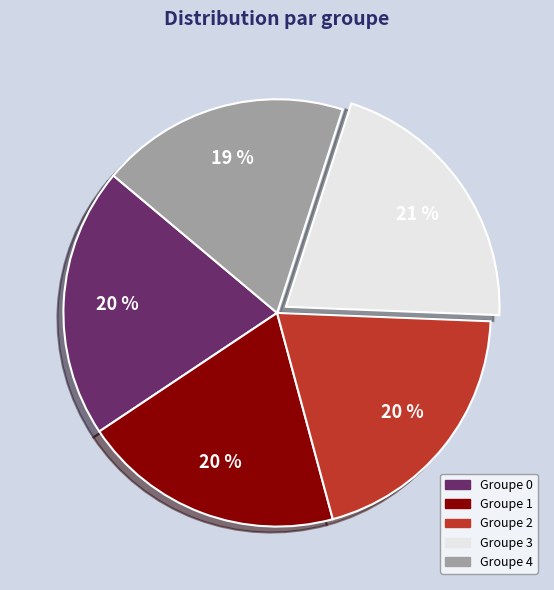

Which slice is the smallest?

Groupe 4